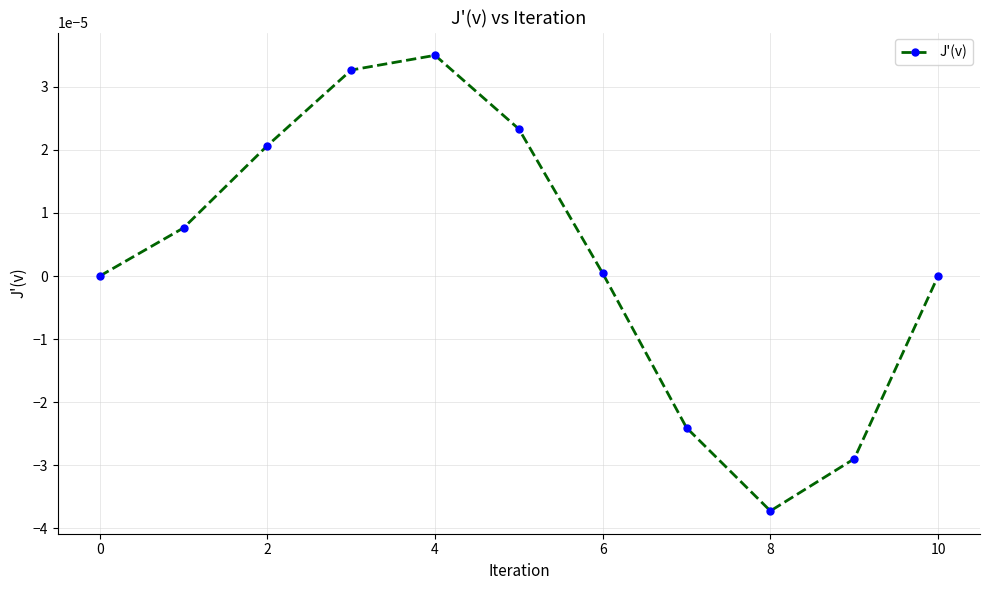

True or false: there are more than 0 points higher than both neighbors.

True